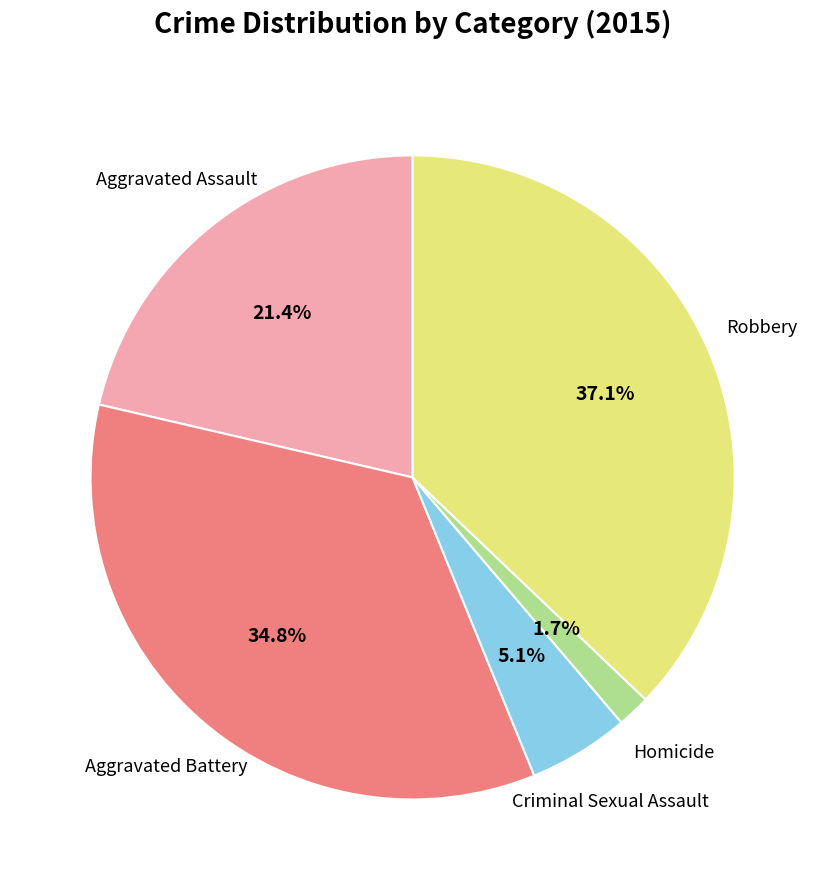

To the nearest percent, what is the combined percentage of Homicide and Criminal Sexual Assault?

7%